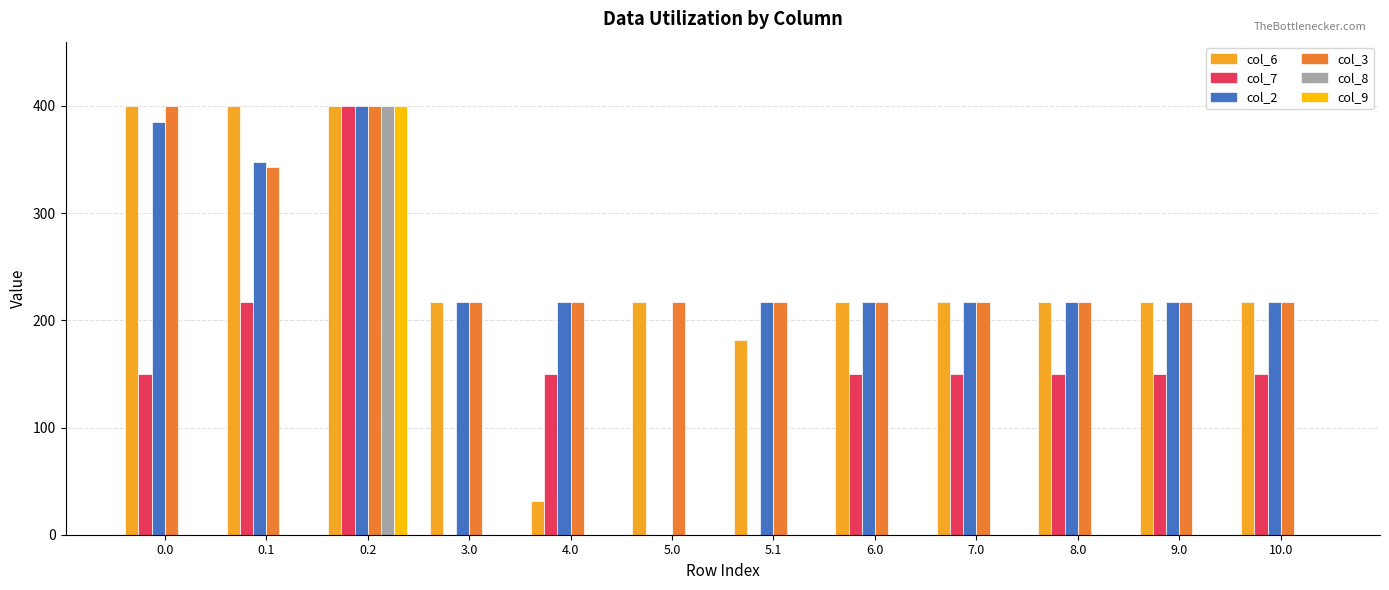

The value of col_8 at 8.0 is 0.0. True or false?

True